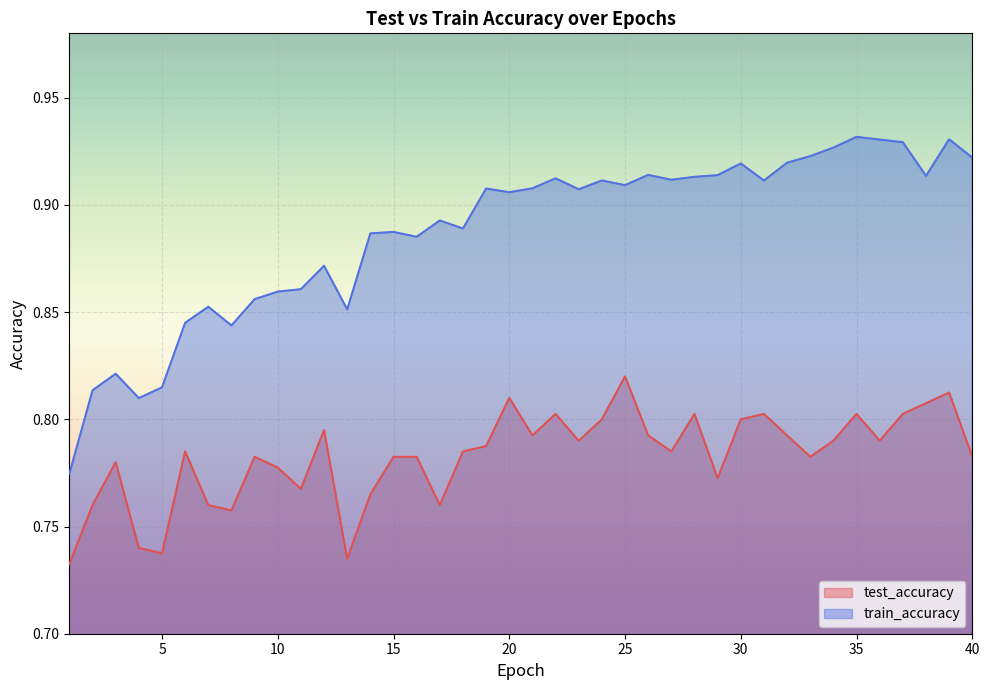

Reading left to right, what are all the values shown in this chart?

test_accuracy: 1=0.7	2=0.8	3=0.8	4=0.7	5=0.7	6=0.8	7=0.8	8=0.8	9=0.8	10=0.8	11=0.8	12=0.8	13=0.7	14=0.8	15=0.8	16=0.8	17=0.8	18=0.8	19=0.8	20=0.8	21=0.8	22=0.8	23=0.8	24=0.8	25=0.8	26=0.8	27=0.8	28=0.8	29=0.8	30=0.8	31=0.8	32=0.8	33=0.8	34=0.8	35=0.8	36=0.8	37=0.8	38=0.8	39=0.8	40=0.8
train_accuracy: 1=0.8	2=0.8	3=0.8	4=0.8	5=0.8	6=0.8	7=0.9	8=0.8	9=0.9	10=0.9	11=0.9	12=0.9	13=0.9	14=0.9	15=0.9	16=0.9	17=0.9	18=0.9	19=0.9	20=0.9	21=0.9	22=0.9	23=0.9	24=0.9	25=0.9	26=0.9	27=0.9	28=0.9	29=0.9	30=0.9	31=0.9	32=0.9	33=0.9	34=0.9	35=0.9	36=0.9	37=0.9	38=0.9	39=0.9	40=0.9